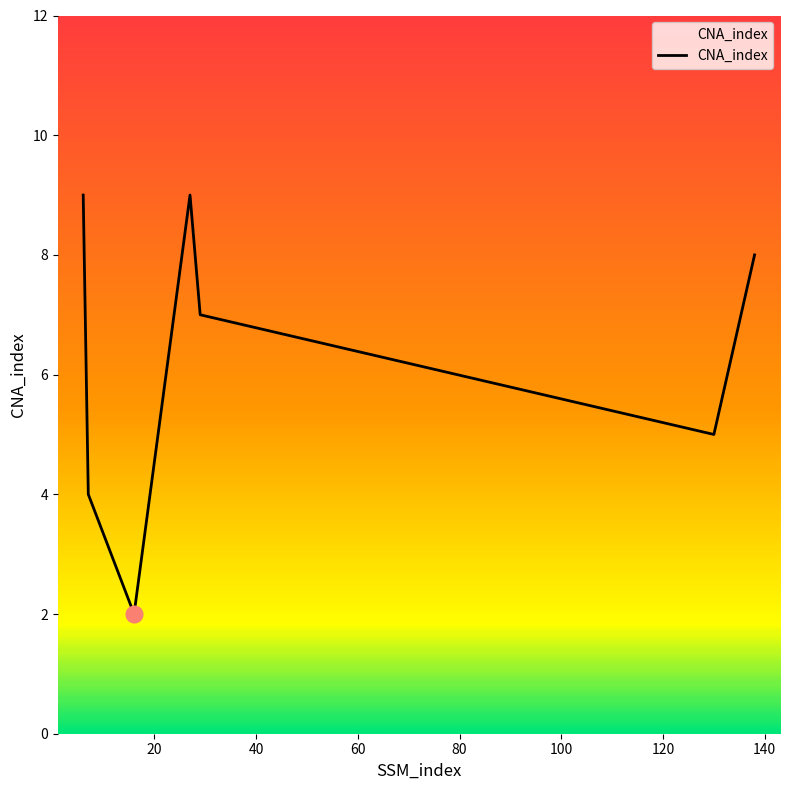

What is the sum of all values?

44